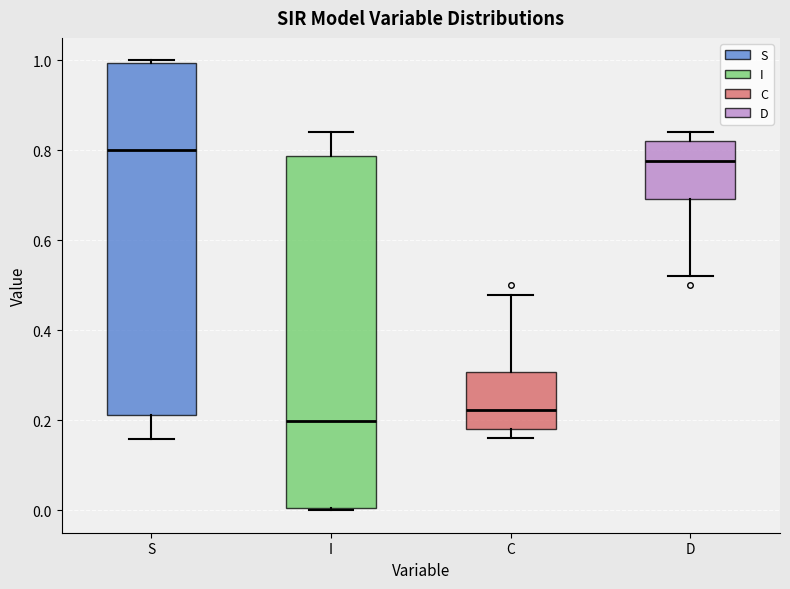

Reading left to right, transcribe this box plot: for each box, give where its median line is, the range the box spans, and where its two whiskers end, as read against the y-axis. The values are not printed on the chart, so give them approximately, as read against the axis.

S: median 0.80, box 0.22 to 1.00, whiskers 0.16 to 1.00
I: median 0.20, box 0.00 to 0.78, whiskers 0.00 to 0.84
C: median 0.22, box 0.18 to 0.30, whiskers 0.16 to 0.48
D: median 0.78, box 0.70 to 0.82, whiskers 0.52 to 0.84